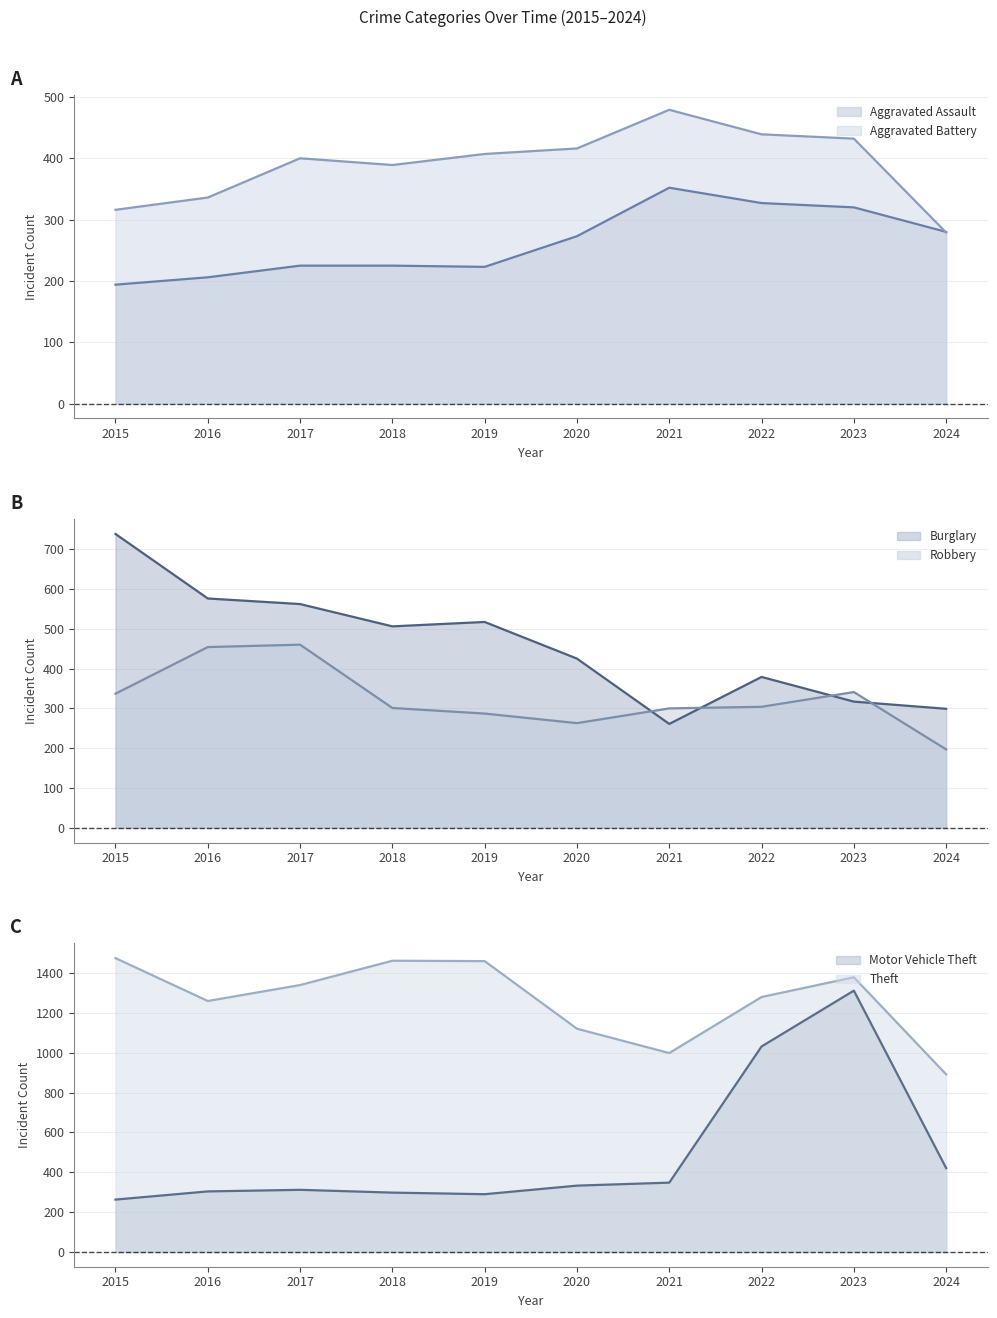

What is the difference between the second highest and minimum values in the Aggravated Assault series?

133